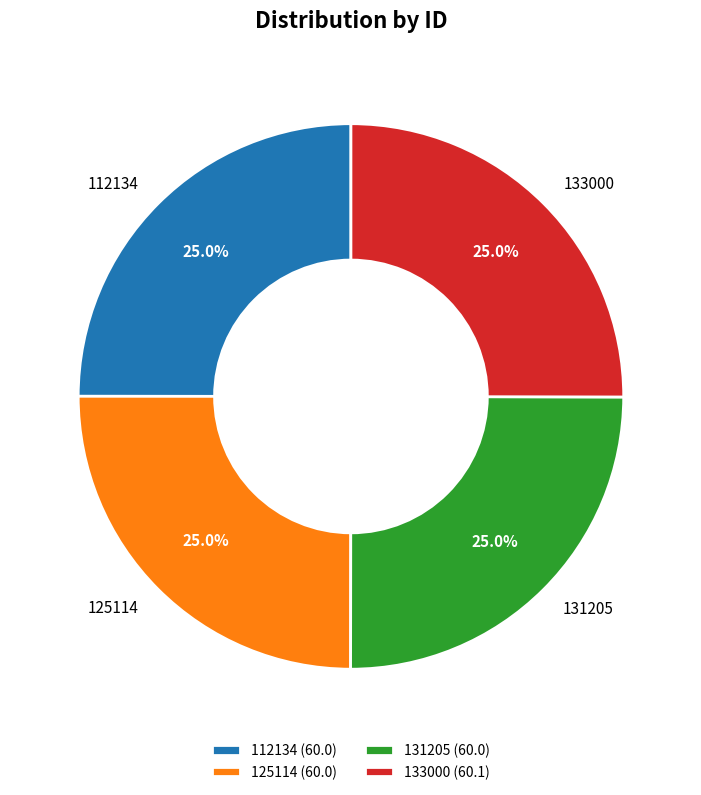

Is there any slice that represents more than half of the pie?

No